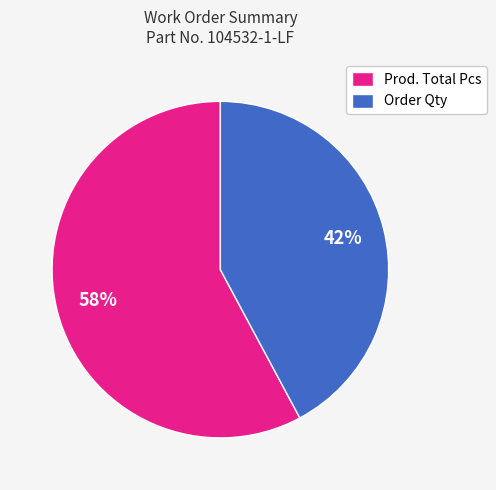

To the nearest percent, what is the difference between the largest and smallest slice percentages?

16%